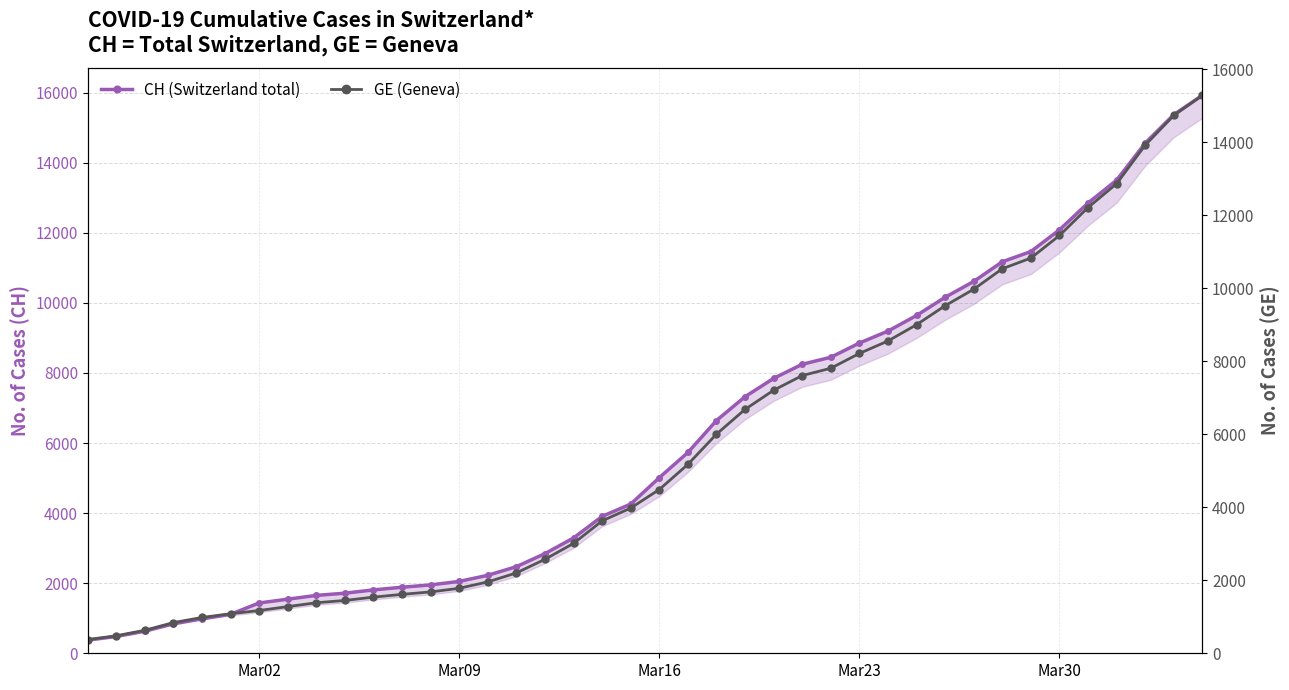

What is the maximum value shown in the chart?

15926